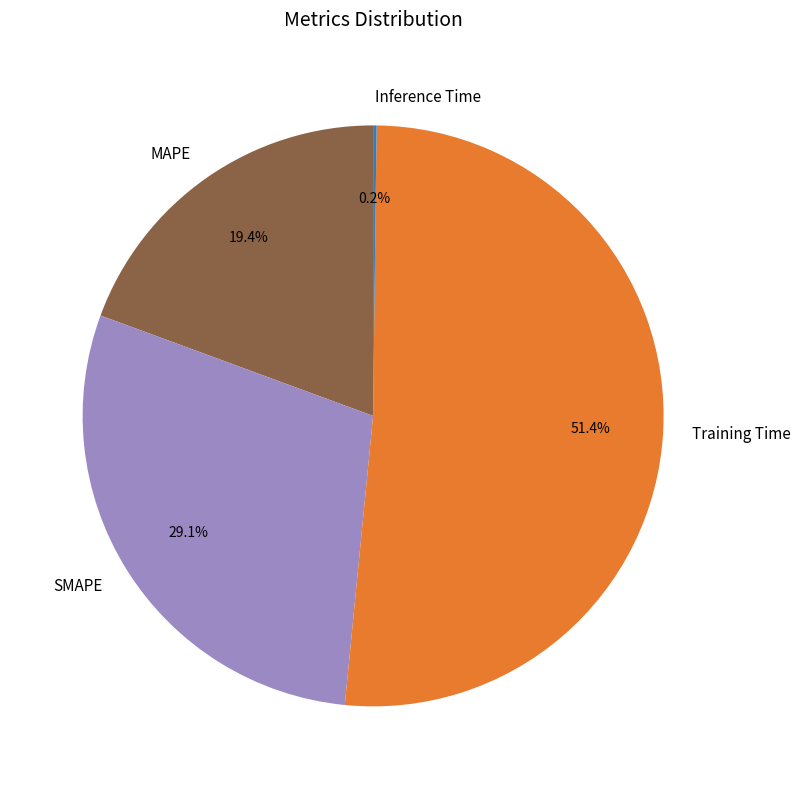

Do Training Time and MAPE together represent more than half of the pie?

Yes